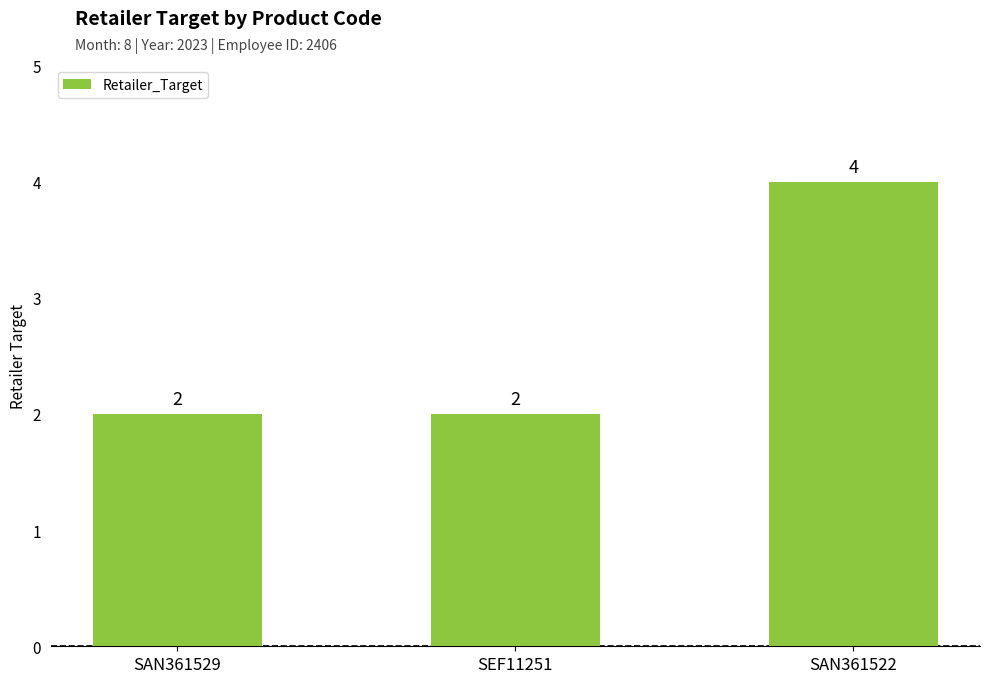

Reading left to right, extract all data points from this chart.

SAN361529=2	SEF11251=2	SAN361522=4